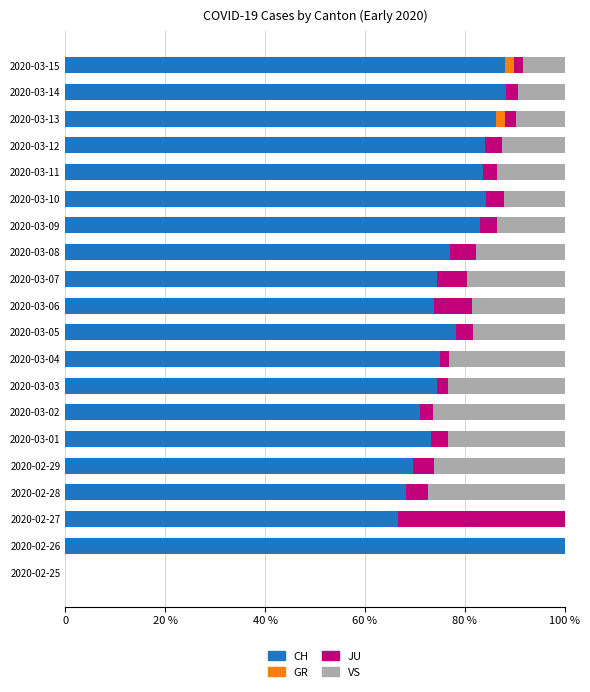

What are all the series names shown in the legend?

CH, GR, JU, VS